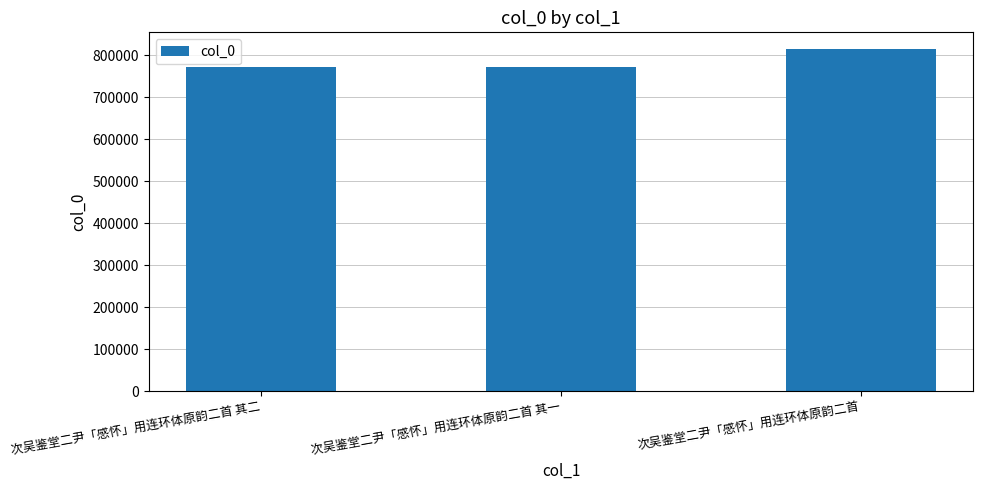

The chart shows a value of 536736 at 次吴鉴堂二尹「感怀」用连环体原韵二首 其一. True or false?

False